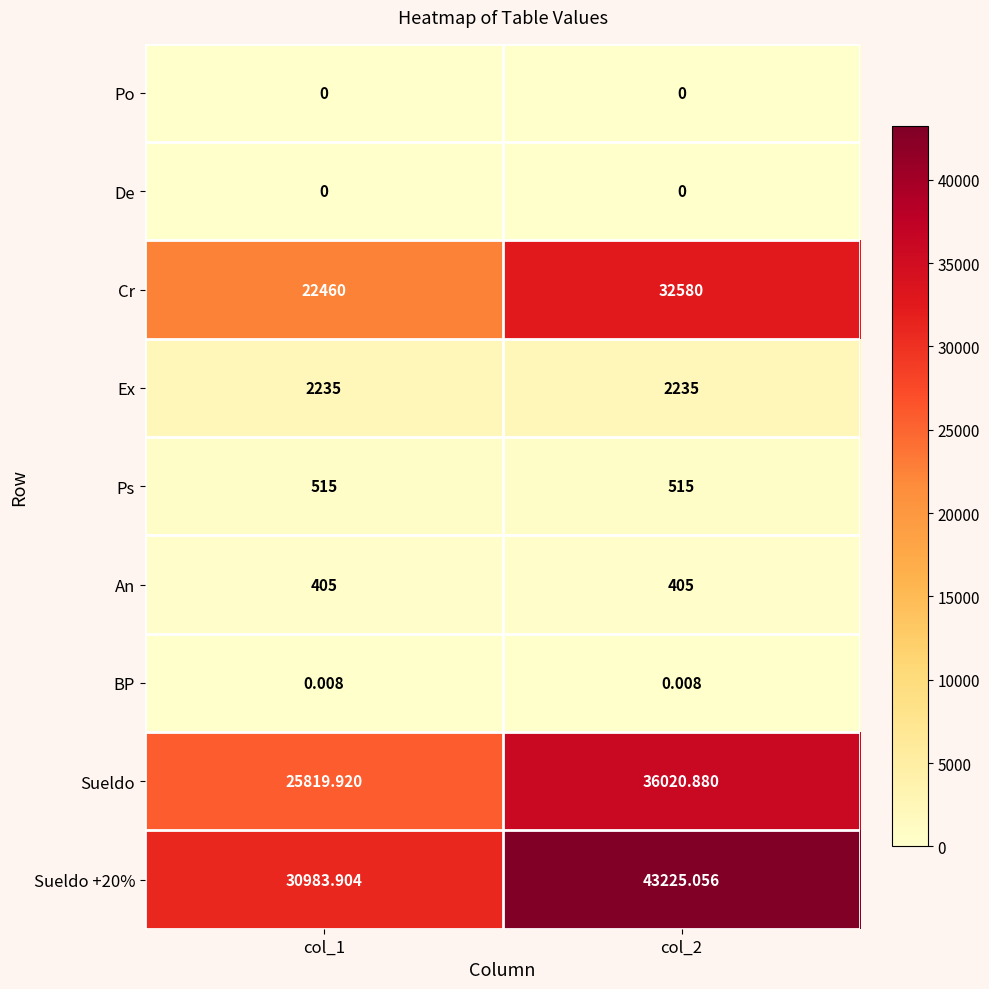

Which series changed the most between col_1 and col_2?

Sueldo +20%